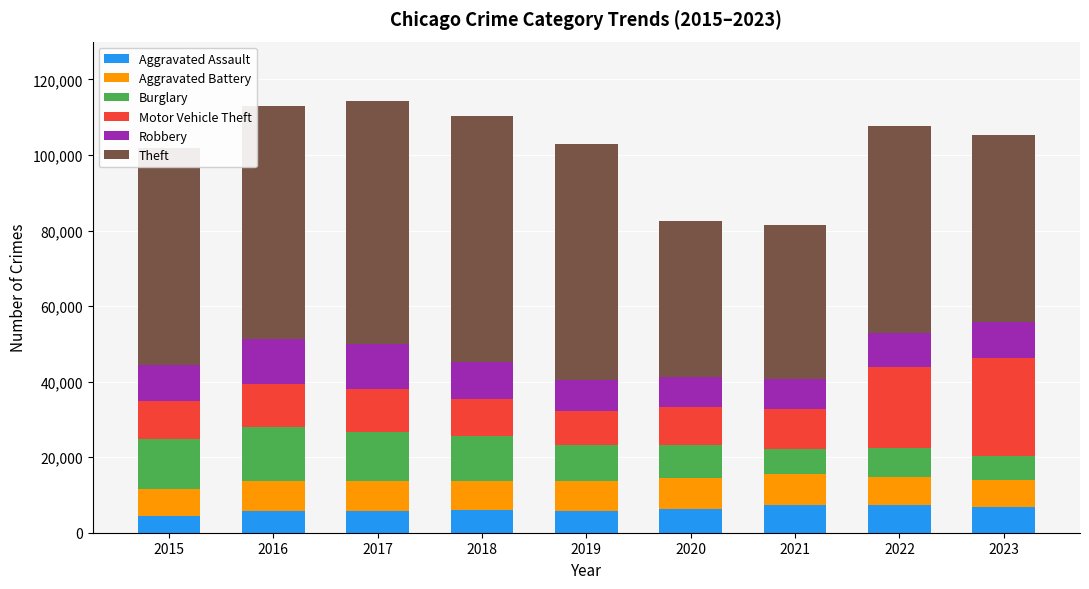

What is the average value of the Aggravated Assault series?

6153